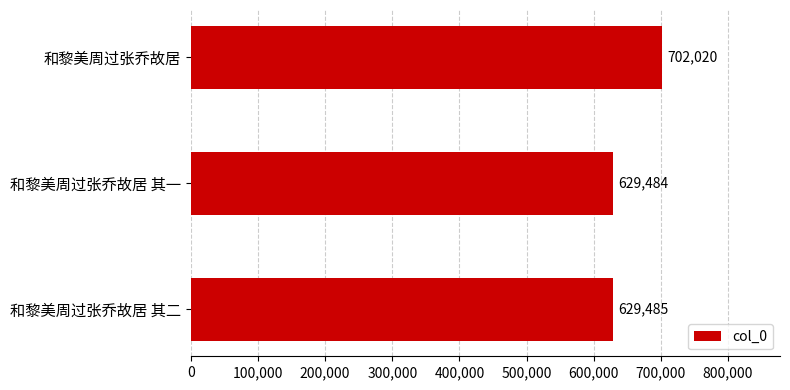

At which category does the chart reach its minimum across all series?

和黎美周过张乔故居 其一